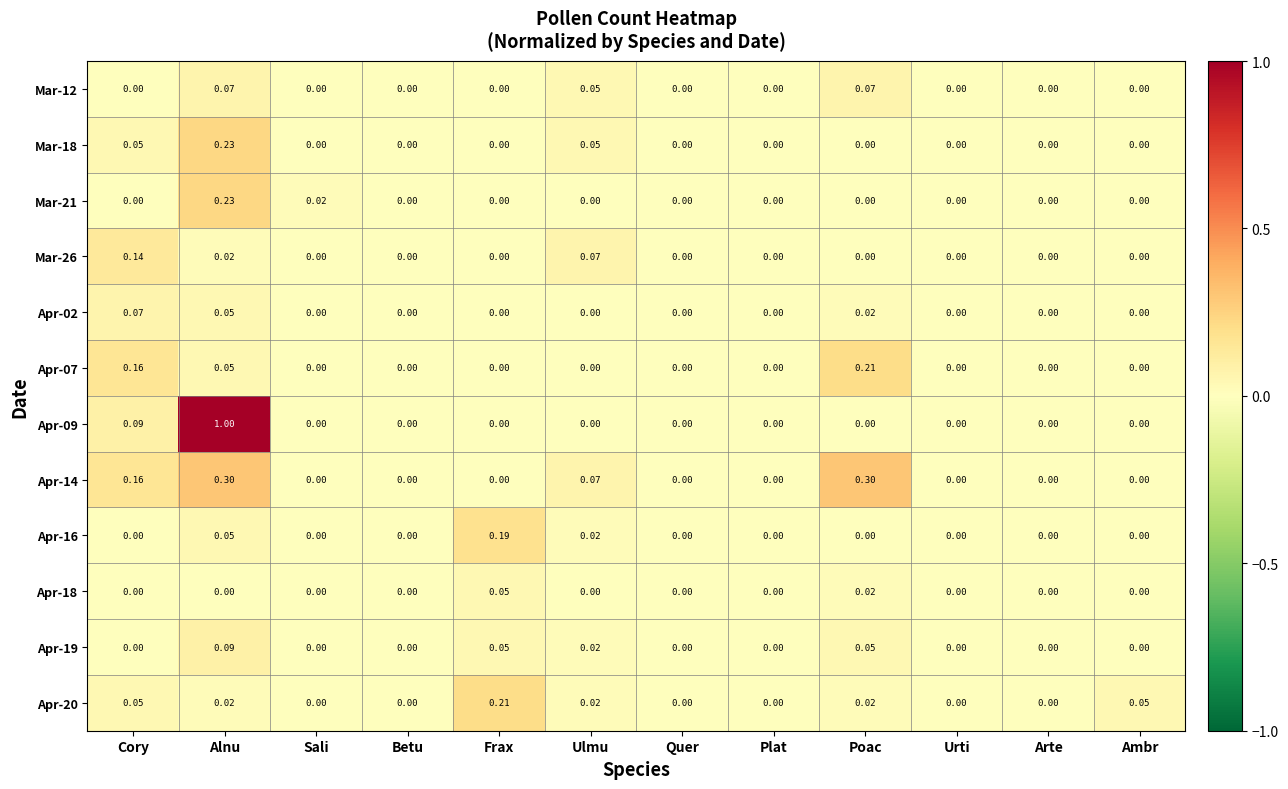

What is the difference between the highest and lowest values at Alnu?

1.0